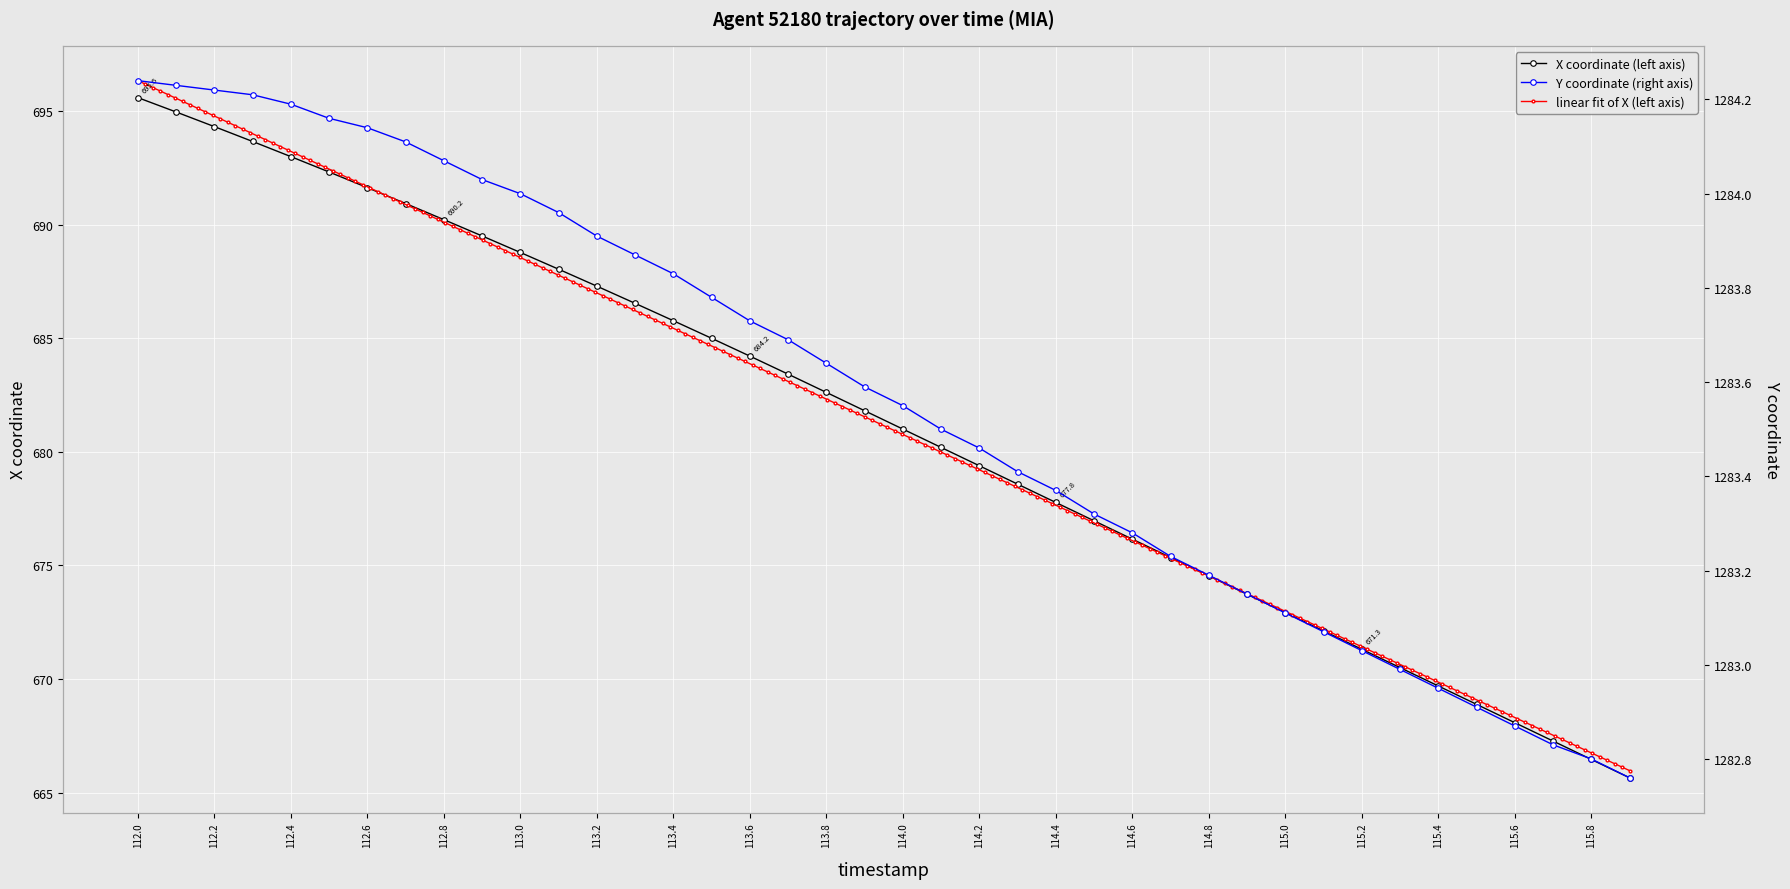

Reading left to right, extract all data points from this chart.

X: 112.0=695.6	112.1=695.0	112.2=694.3	112.3=693.7	112.4=693.0	112.5=692.3	112.6=691.6	112.7=690.9	112.8=690.2	112.9=689.5	113.0=688.8	113.1=688.0	113.2=687.3	113.3=686.5	113.4=685.8	113.5=685.0	113.6=684.2	113.7=683.4	113.8=682.6	113.9=681.8	114.0=681.0	114.1=680.2	114.2=679.4	114.3=678.6	114.4=677.8	114.5=677.0	114.6=676.2	114.7=675.3	114.8=674.5	114.9=673.7	115.0=672.9	115.1=672.1	115.2=671.3	115.3=670.5	115.4=669.7	115.5=668.9	115.6=668.1	115.7=667.3	115.8=666.5	115.9=665.7
Y: 112.0=1284.2	112.1=1284.2	112.2=1284.2	112.3=1284.2	112.4=1284.2	112.5=1284.2	112.6=1284.1	112.7=1284.1	112.8=1284.1	112.9=1284.0	113.0=1284.0	113.1=1284.0	113.2=1283.9	113.3=1283.9	113.4=1283.8	113.5=1283.8	113.6=1283.7	113.7=1283.7	113.8=1283.6	113.9=1283.6	114.0=1283.5	114.1=1283.5	114.2=1283.5	114.3=1283.4	114.4=1283.4	114.5=1283.3	114.6=1283.3	114.7=1283.2	114.8=1283.2	114.9=1283.2	115.0=1283.1	115.1=1283.1	115.2=1283.0	115.3=1283.0	115.4=1283.0	115.5=1282.9	115.6=1282.9	115.7=1282.8	115.8=1282.8	115.9=1282.8